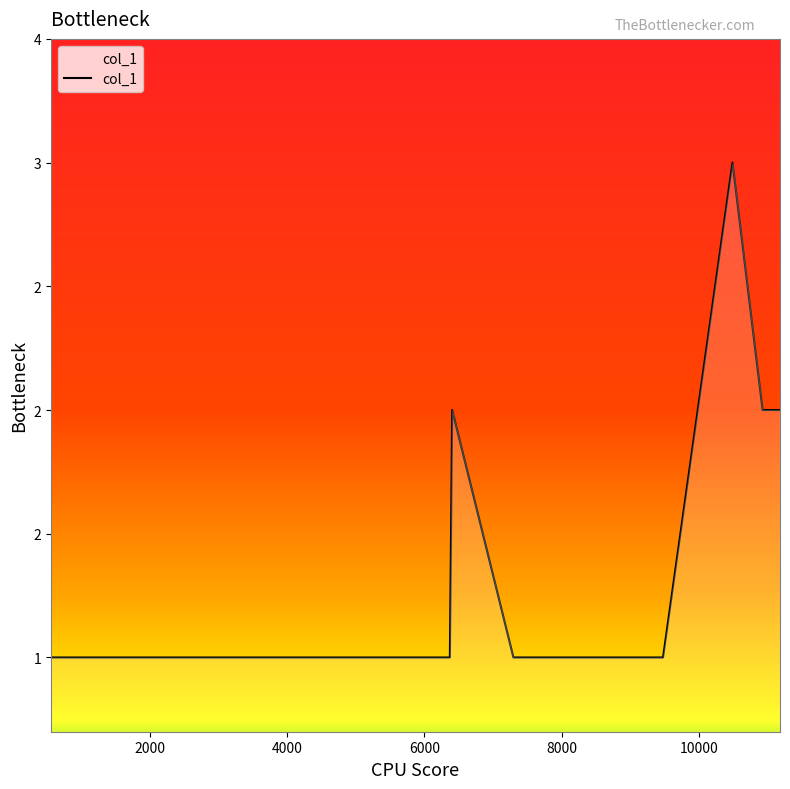

Is this an area chart (filled region under the line)?

Yes